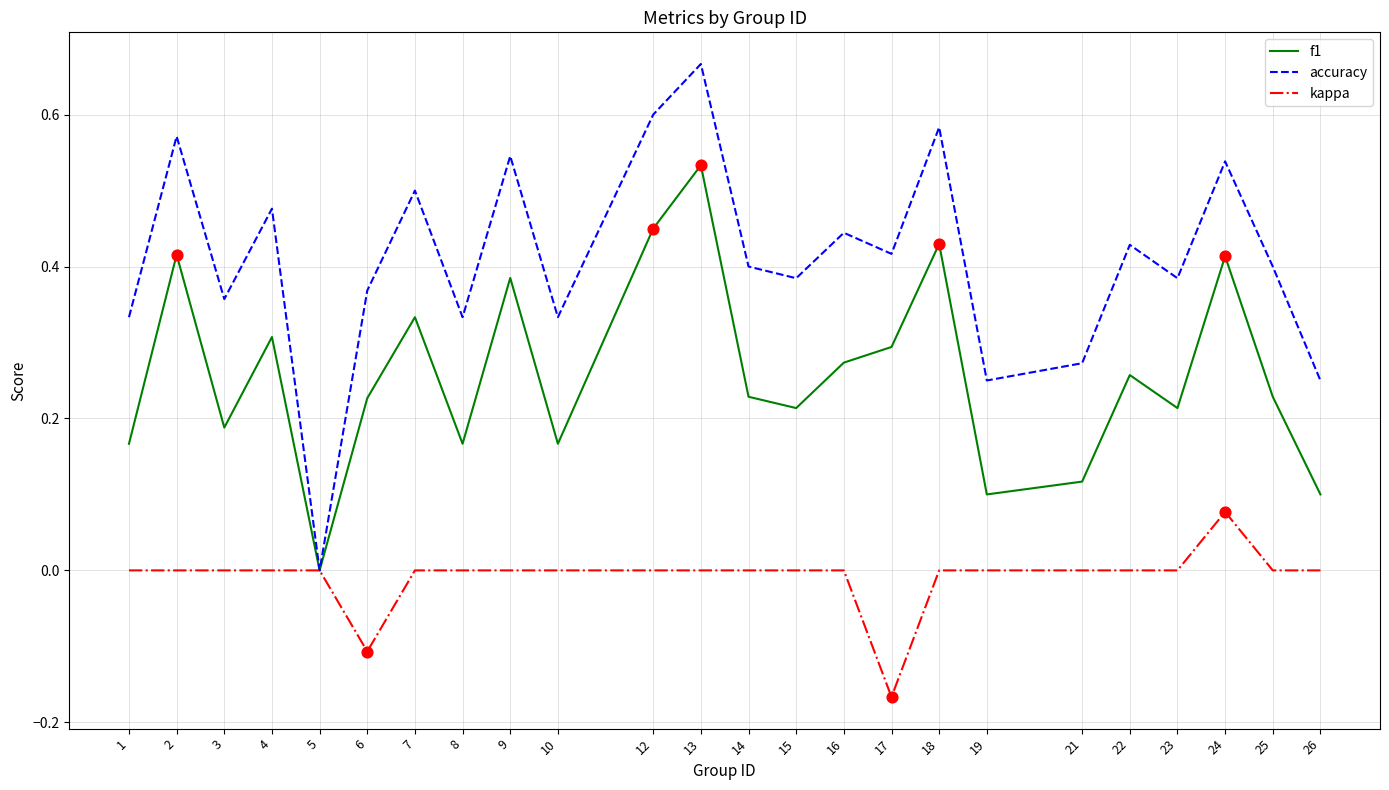

At which category is the sum across all series the highest?

13